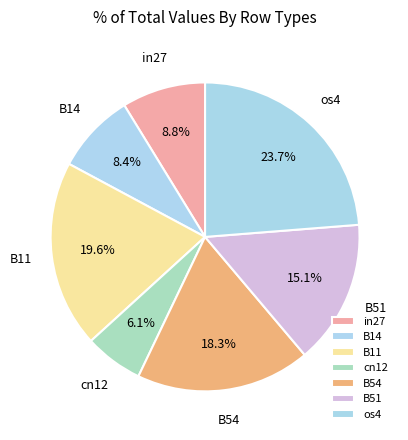

True or false: in27 accounts for 1% of the total.

False